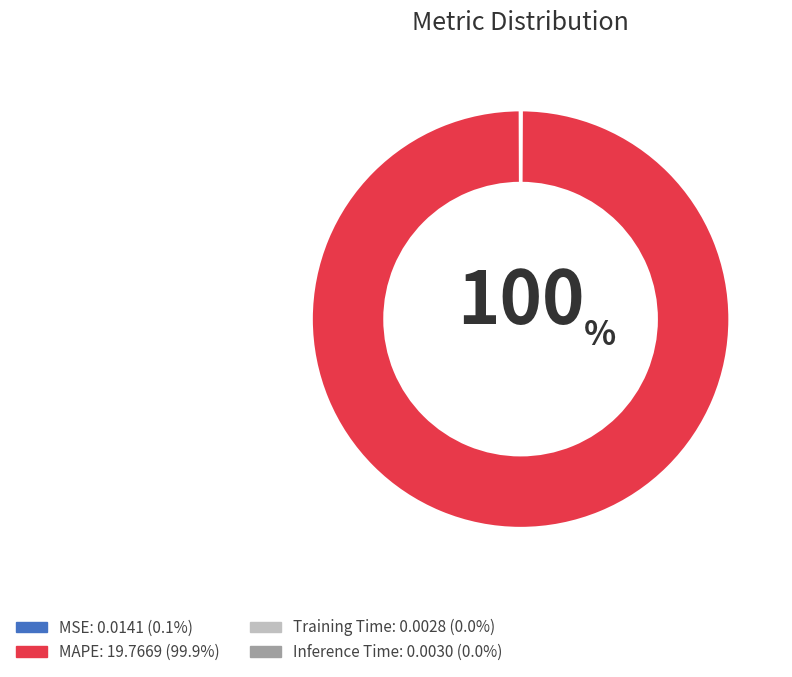

Which slice represents more than half of the pie?

MAPE